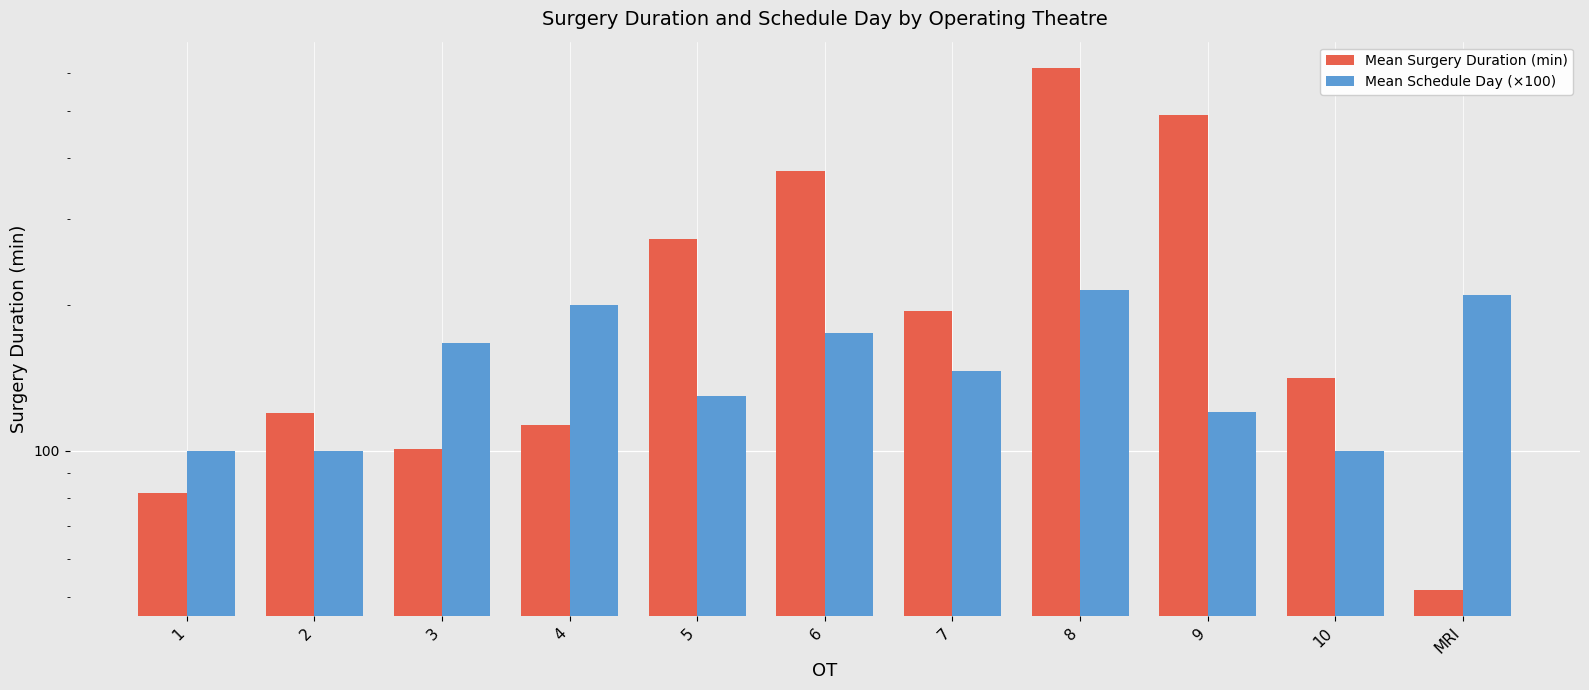

What is the difference between the highest and lowest values at MRI?

157.4